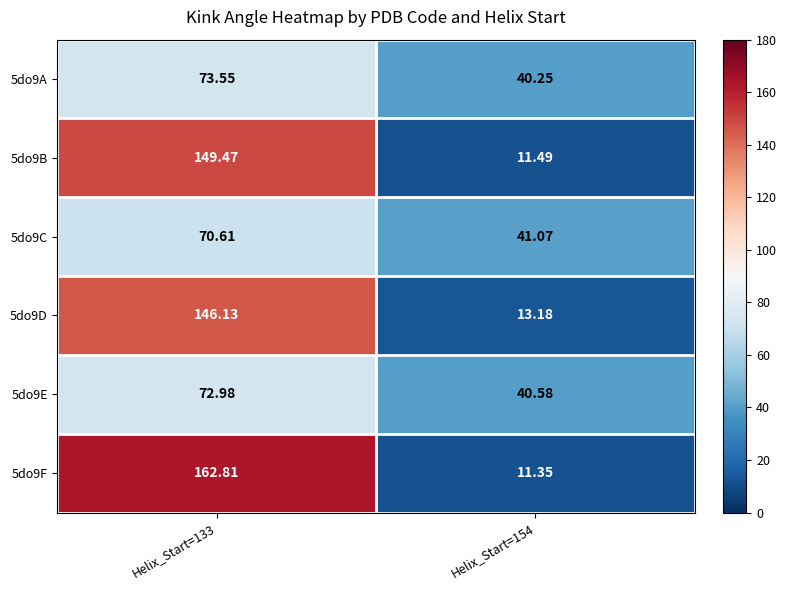

Is the value of 5do9C at Helix_Start=133 greater than the value of 5do9E at Helix_Start=154?

Yes